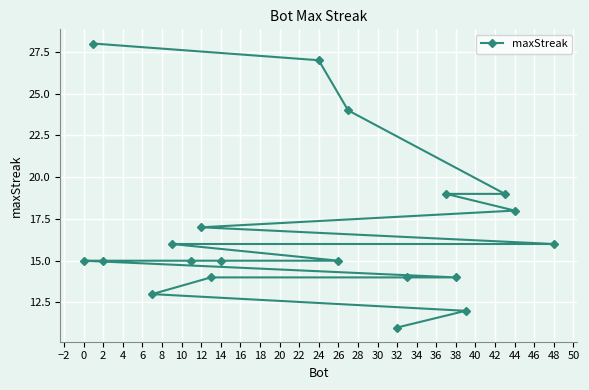

What is the minimum value shown in the chart?

11